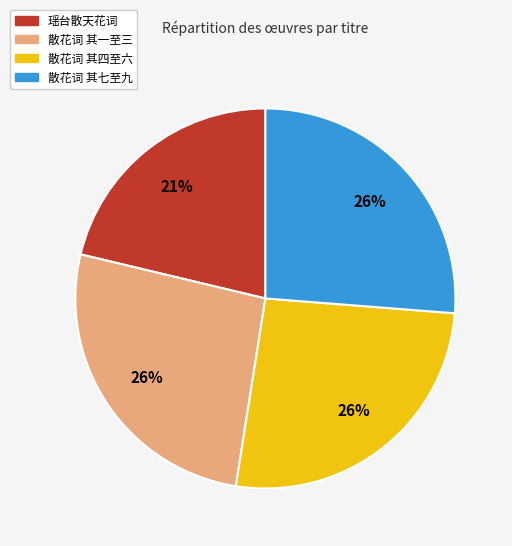

How many slices are in this pie chart?

4